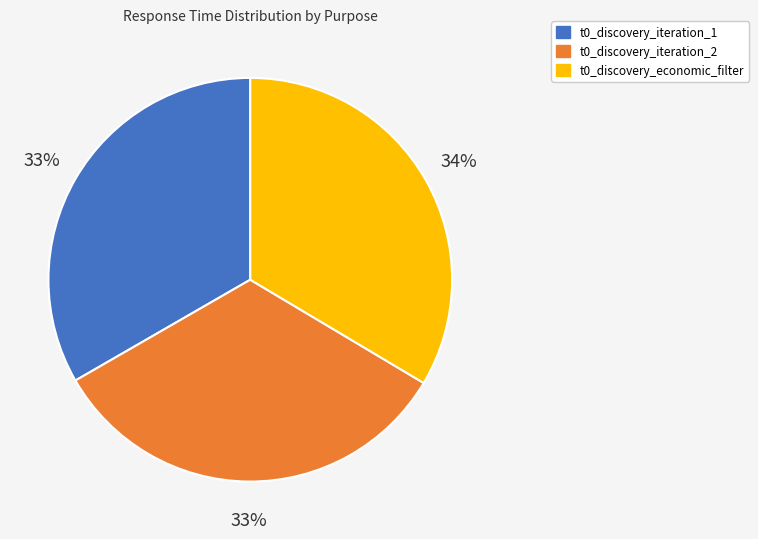

Is the sum of t0_discovery_economic_filter and t0_discovery_iteration_1 greater than half?

Yes